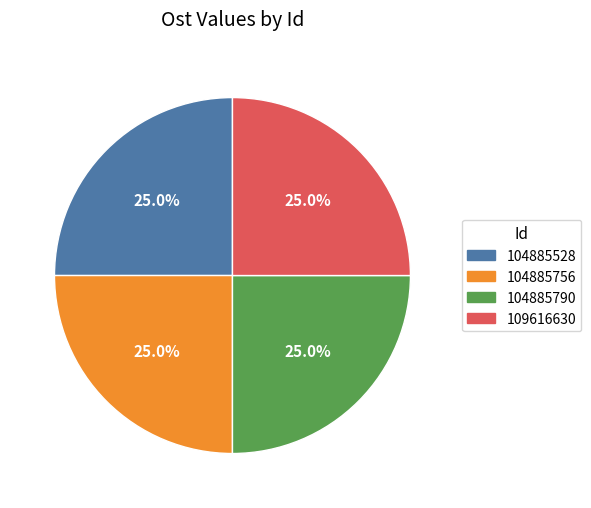

What percentage is NOT represented by 104885756?

75.0%